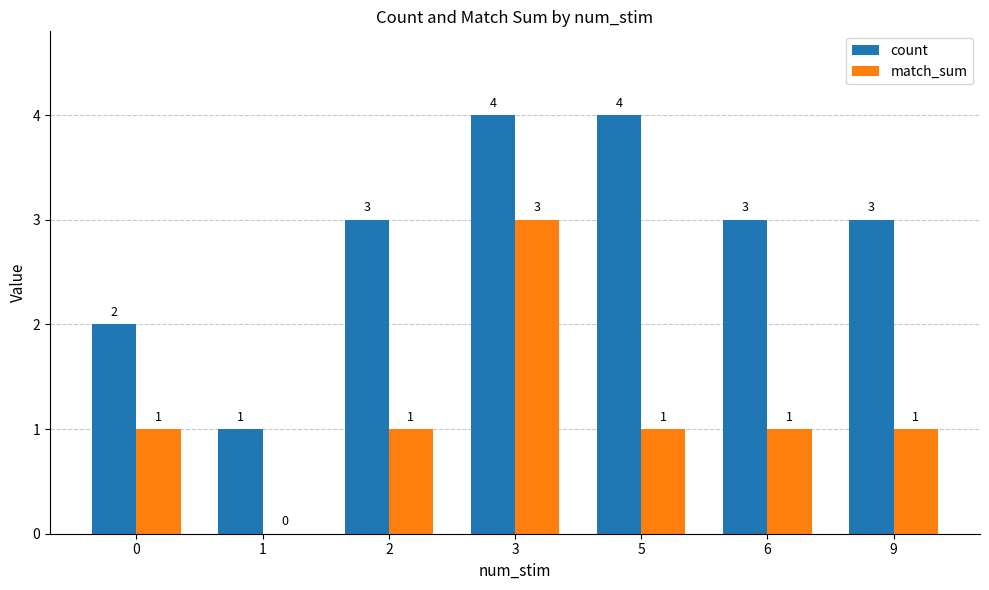

What are all the series names shown in the legend?

count, match_sum